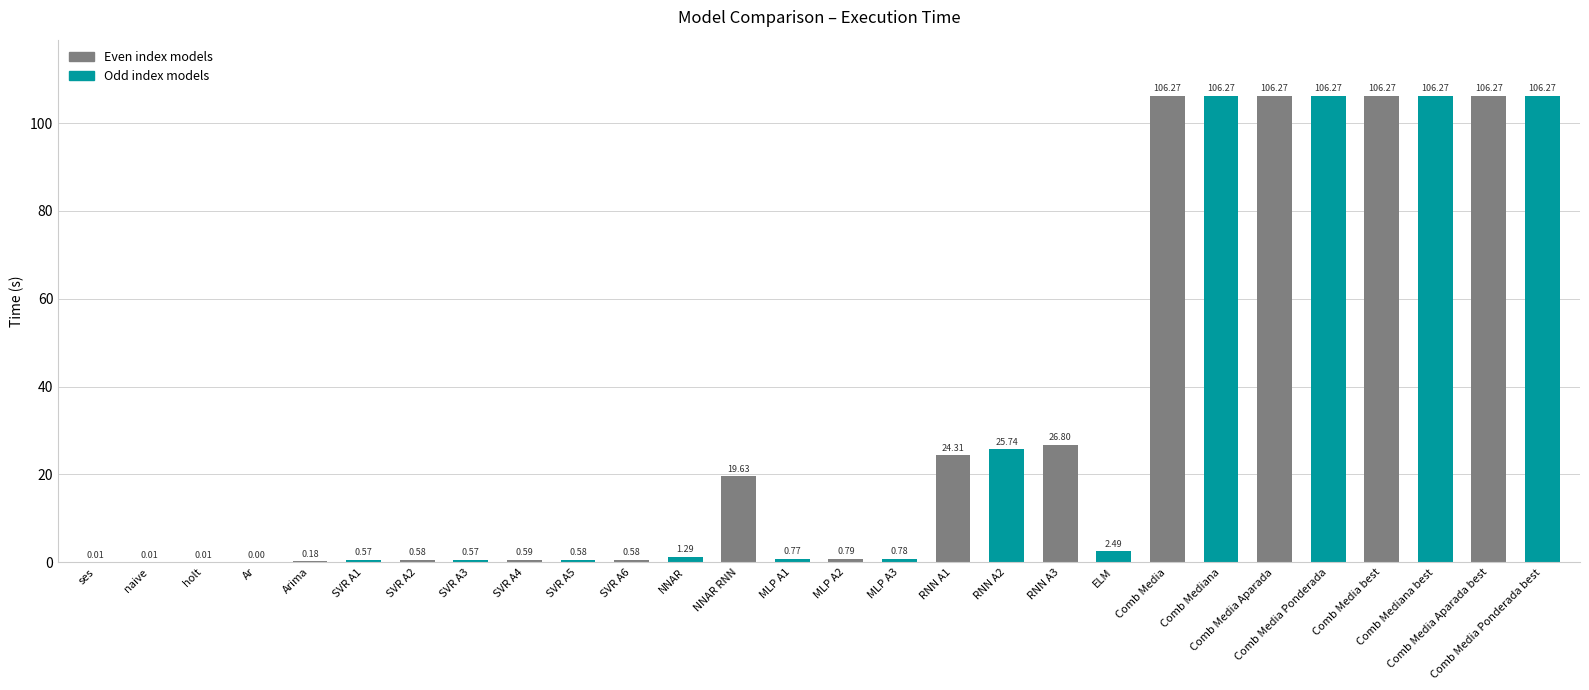

How many values exceed 1?

14